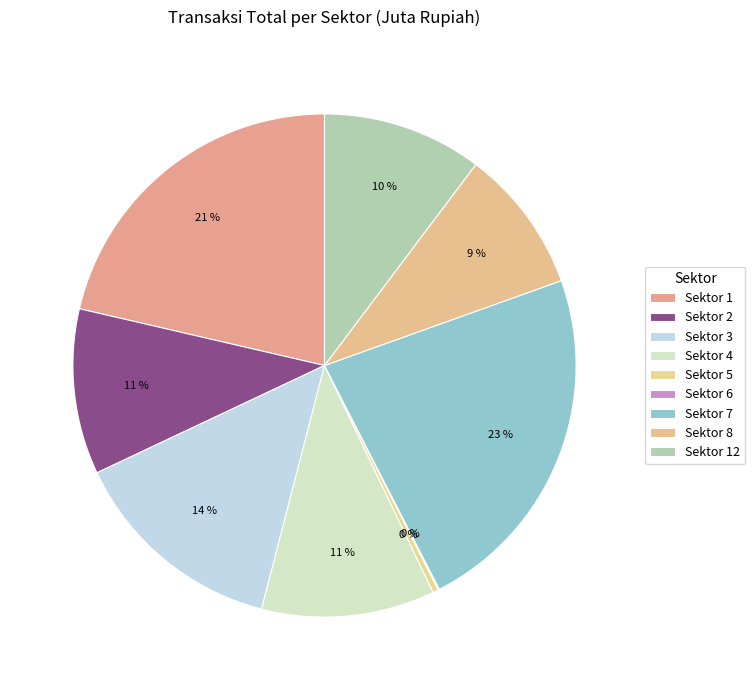

What is the largest slice in the pie chart?

Sektor 7